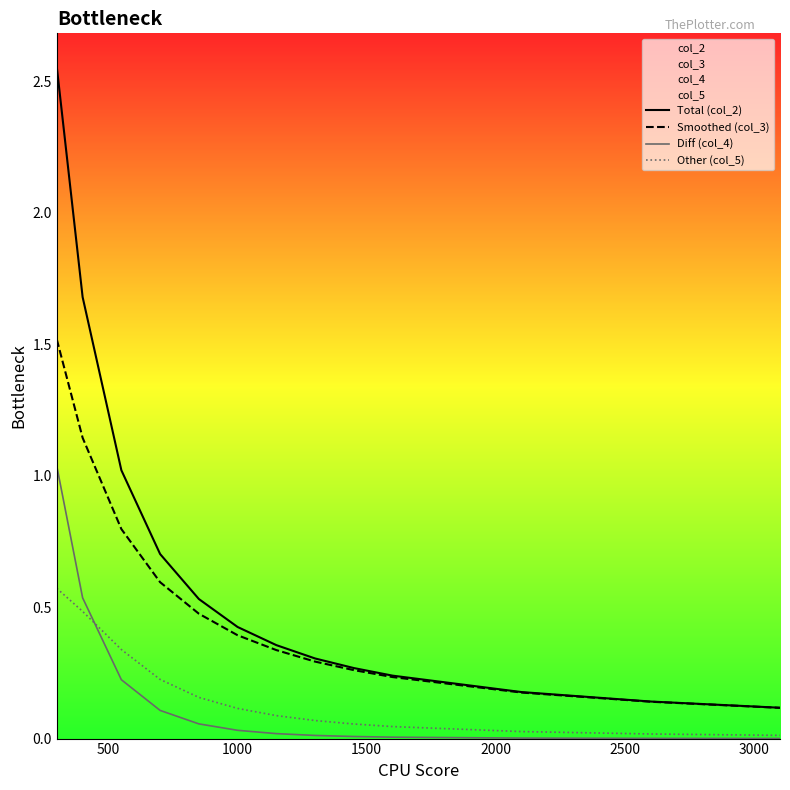

Reading left to right, extract all data points from this chart.

Total (col_2): 2.6	1.7	1.0	0.7	0.5	0.4	0.4	0.3	0.3	0.2	0.2	0.1	0.1
Smoothed (col_3): 1.5	1.1	0.8	0.6	0.5	0.4	0.3	0.3	0.3	0.2	0.2	0.1	0.1
Diff (col_4): 1.0	0.5	0.2	0.1	0.1	0.0	0.0	0.0	0.0	0.0	0.0	0.0	0.0
Other (col_5): 0.6	0.5	0.3	0.2	0.2	0.1	0.1	0.1	0.1	0.0	0.0	0.0	0.0